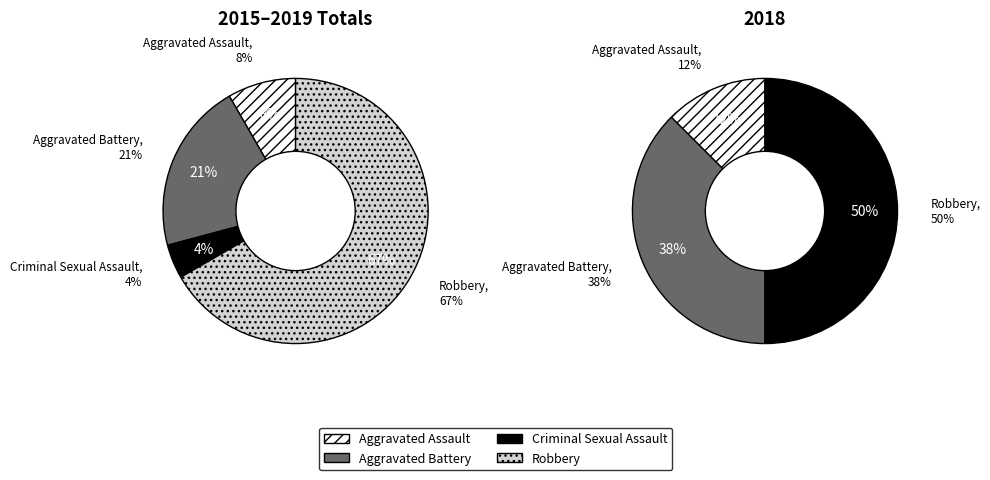

Rank the categories by value from highest to lowest.

Robbery, Aggravated Battery, Aggravated Assault, Criminal Sexual Assault